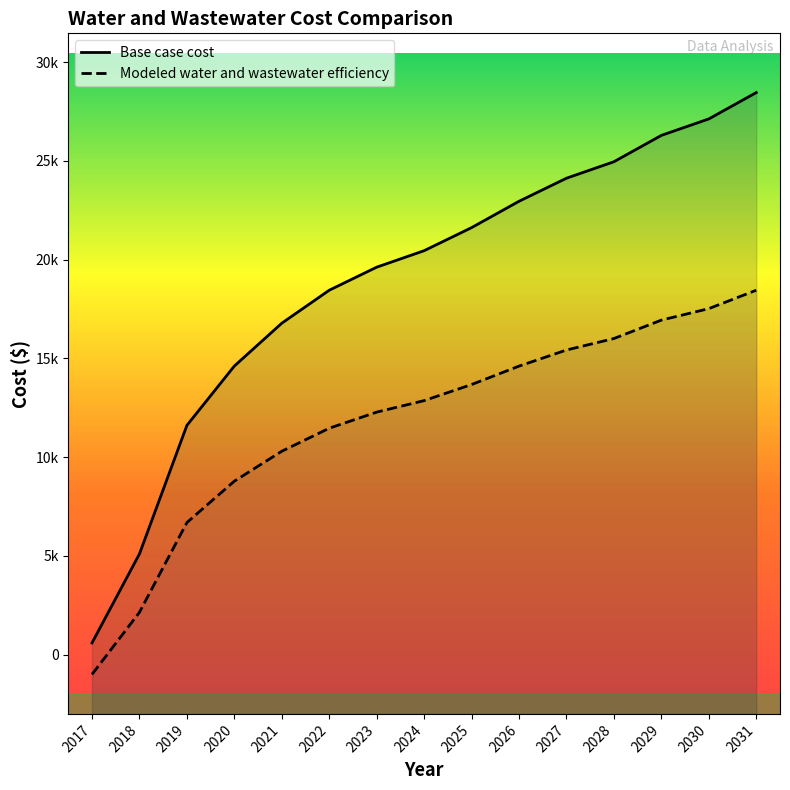

Count the number of data series in this chart.

2